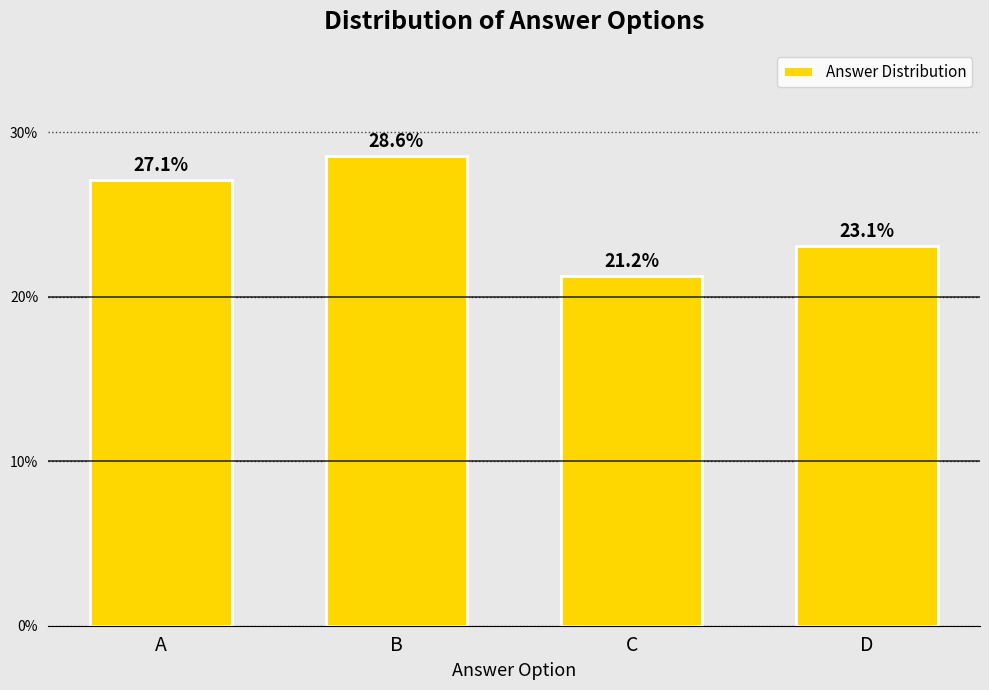

Reading left to right, list all the values displayed in this chart.

27.1	28.6	21.2	23.1